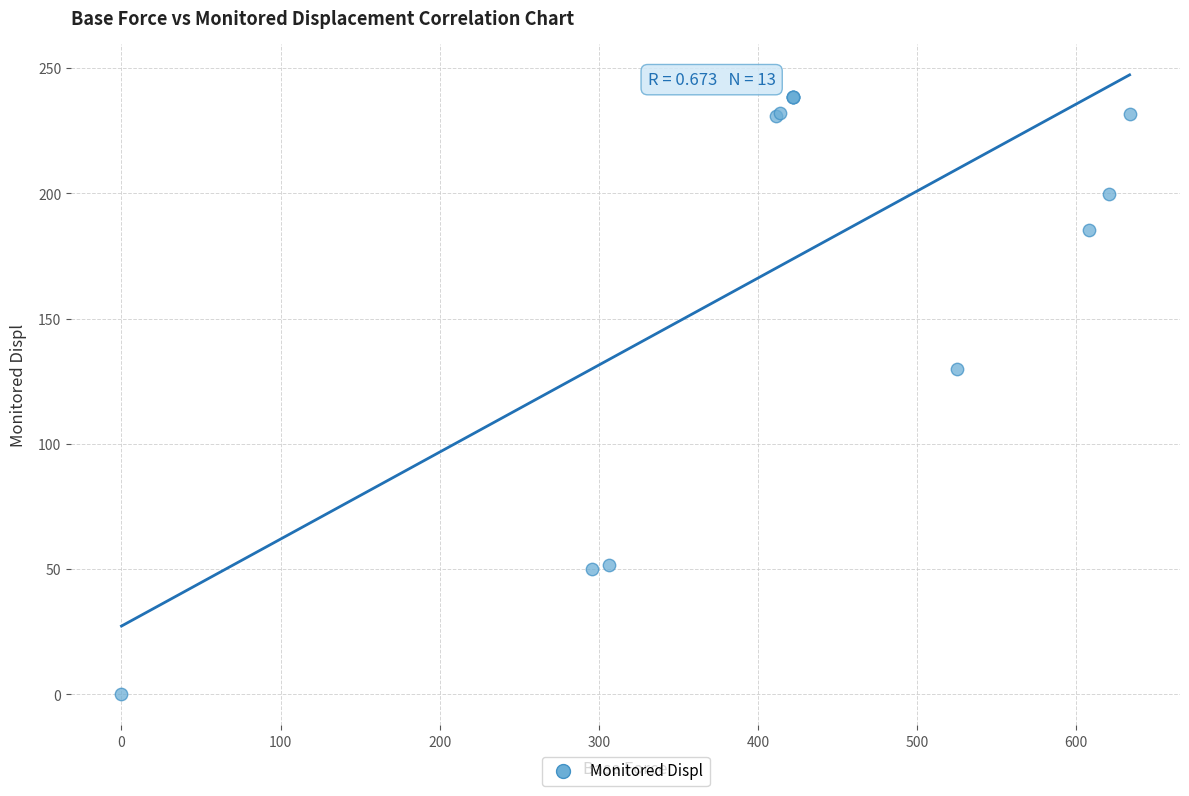

What Y value in the scatter plot is closest to 119?

130.1